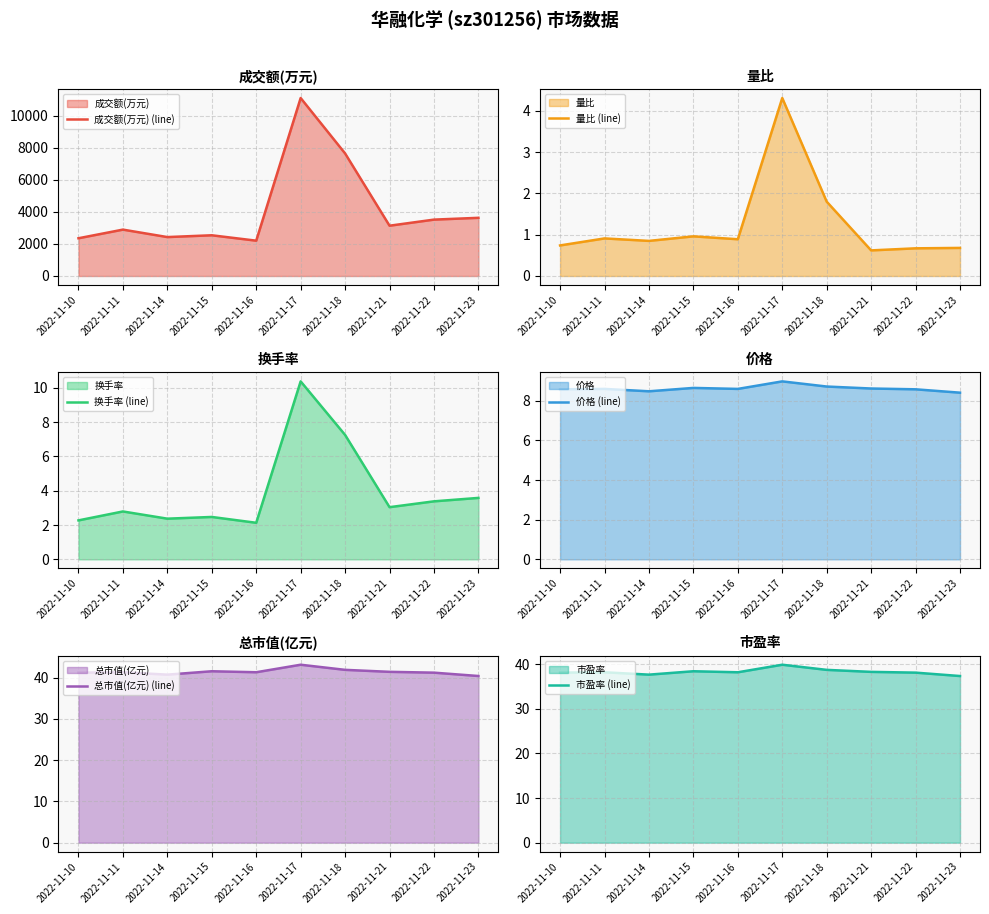

What is the difference between the highest and lowest values at 2022-11-23?

3628.3